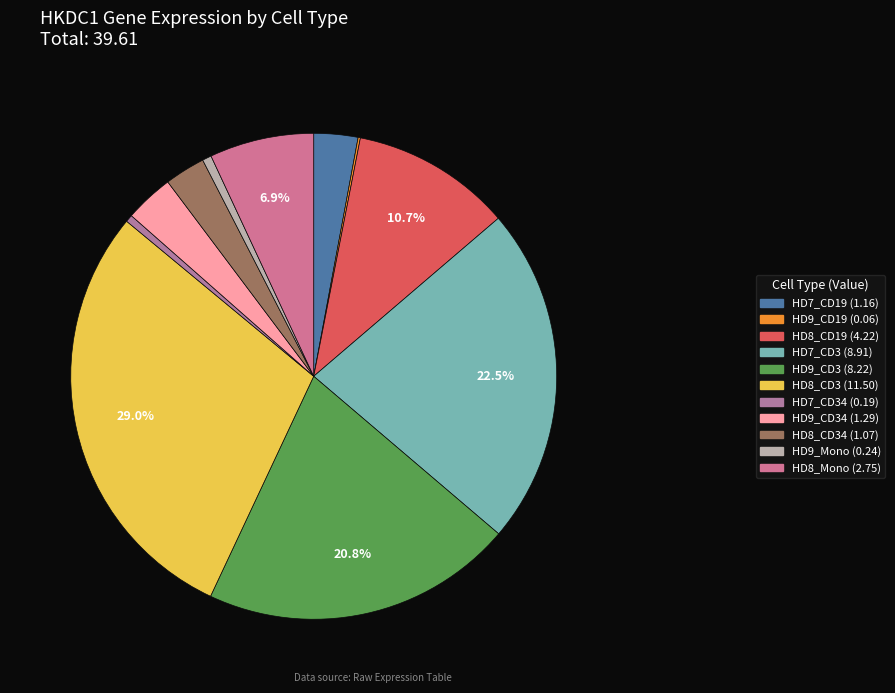

What is the smallest slice in the pie chart?

HD9_CD19